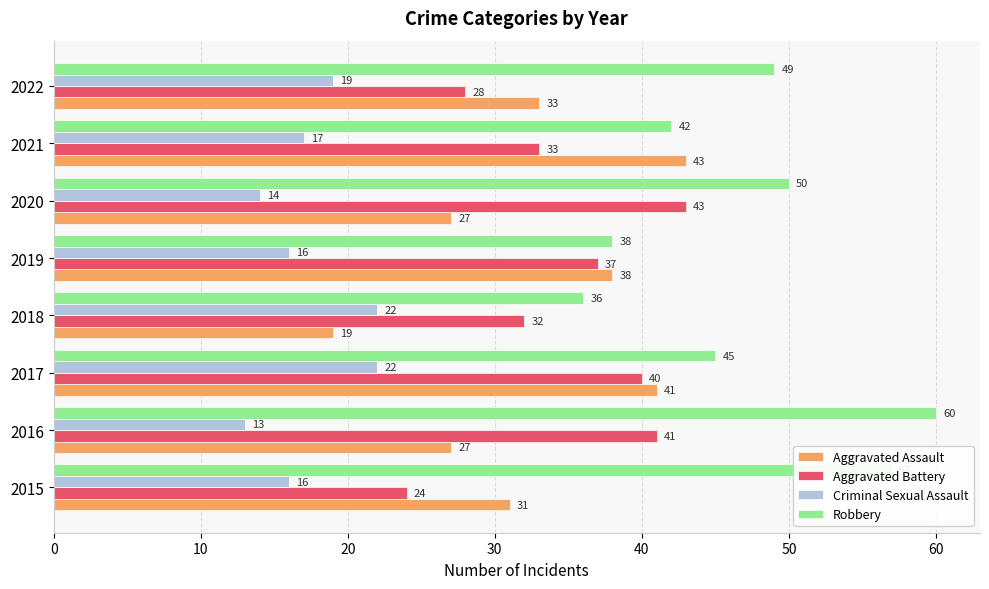

What is the difference between the maximum and minimum values in the Aggravated Assault series?

24